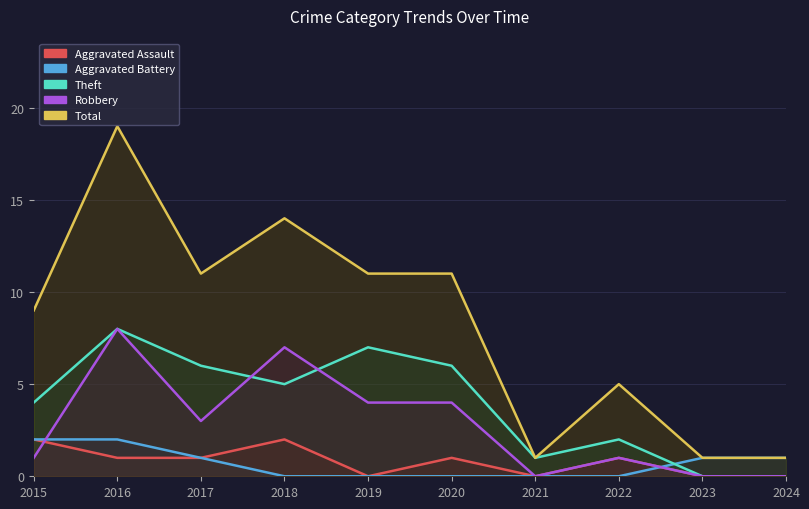

What is the difference between the second highest and minimum values in the Robbery series?

7